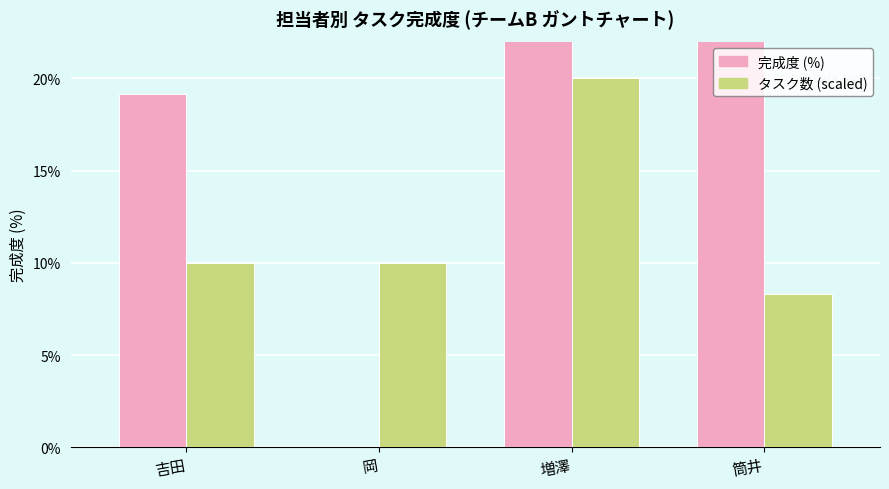

At which category is the sum across all series the highest?

増澤